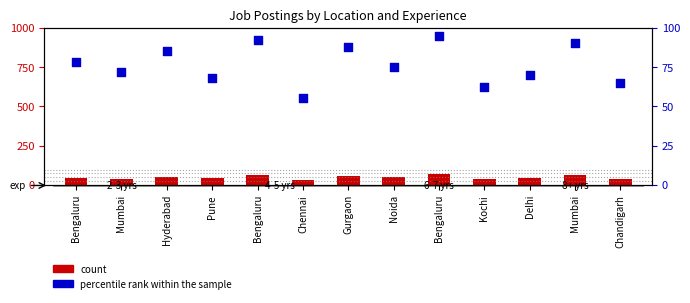

Which series has the widest spread of Y values?

count